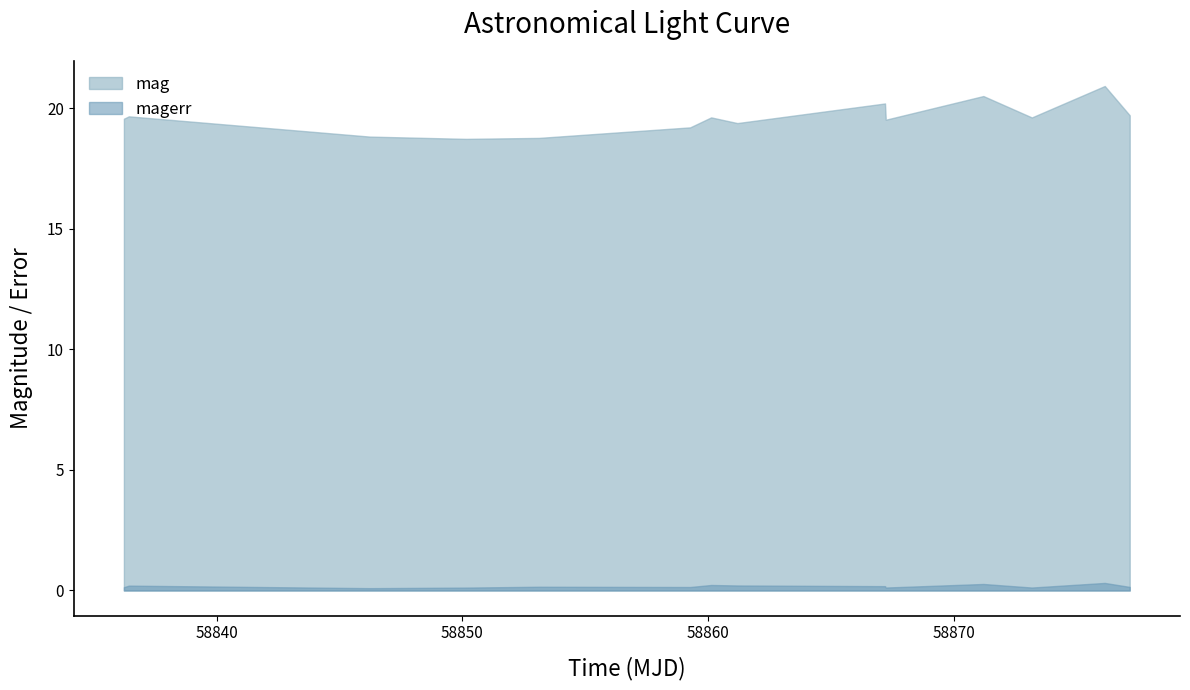

How many interior local peaks does the mag series have?

5